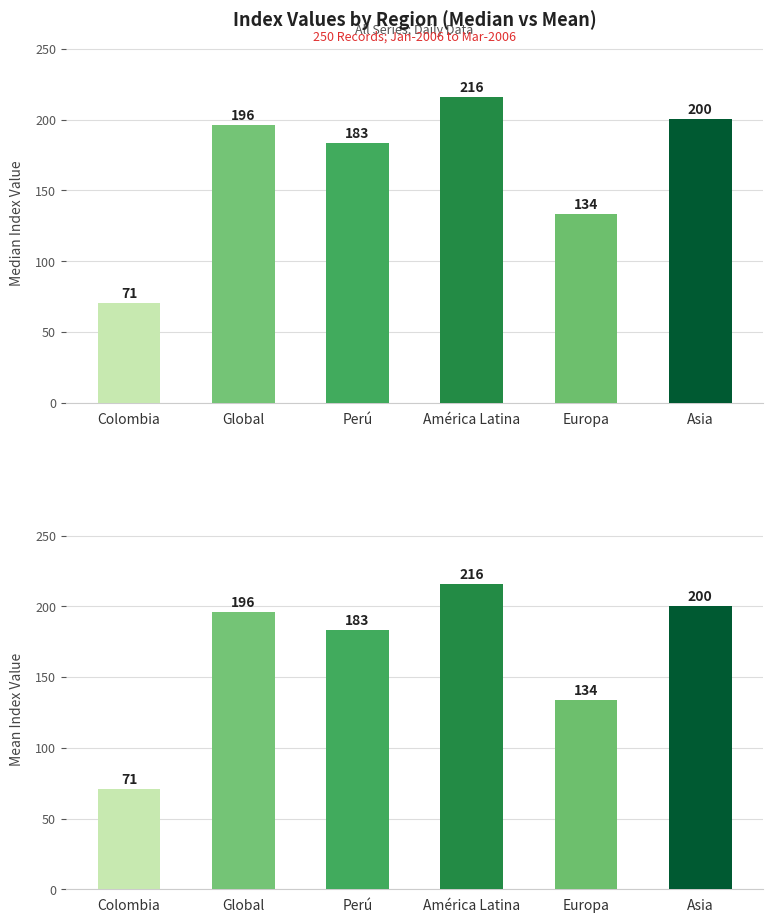

What is the label of the 2nd bar from the left?

Global